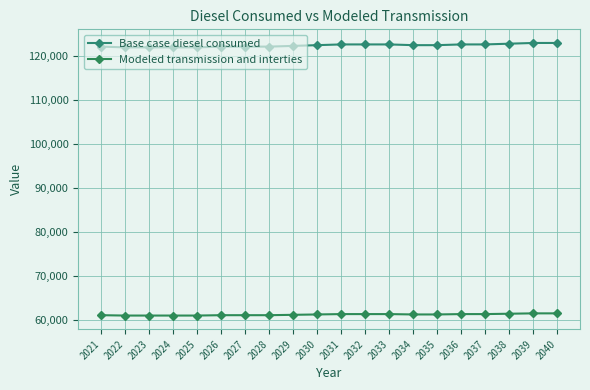

Does the chart have visible grid lines?

Yes